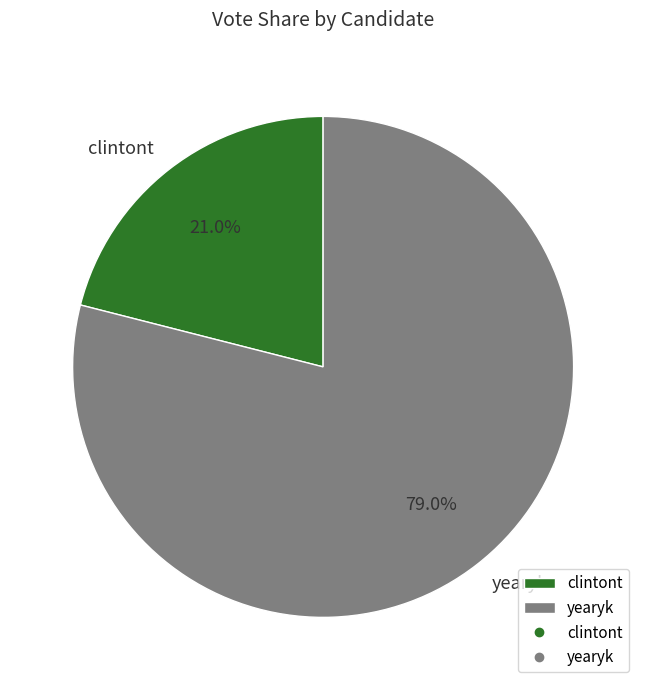

To the nearest percent, what portion does clintont represent?

21%